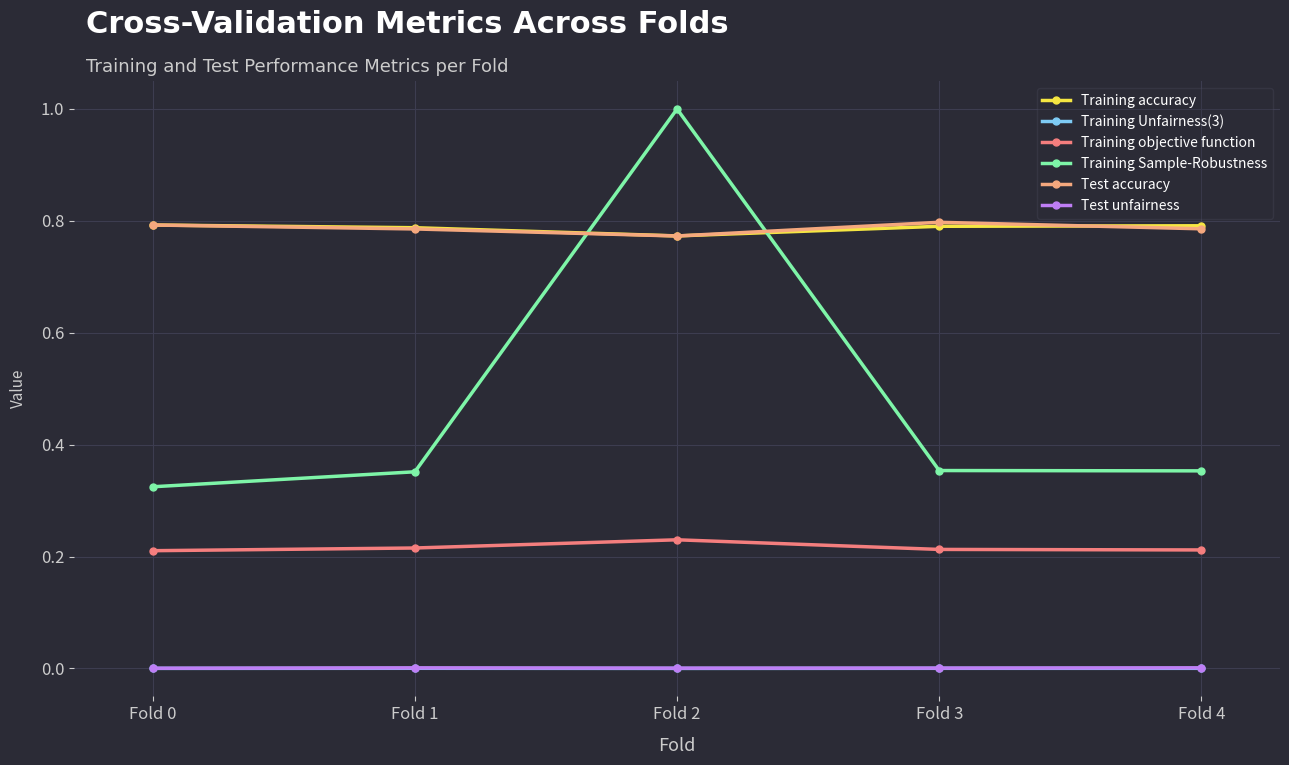

At which category is the sum across all series the highest?

Fold 2